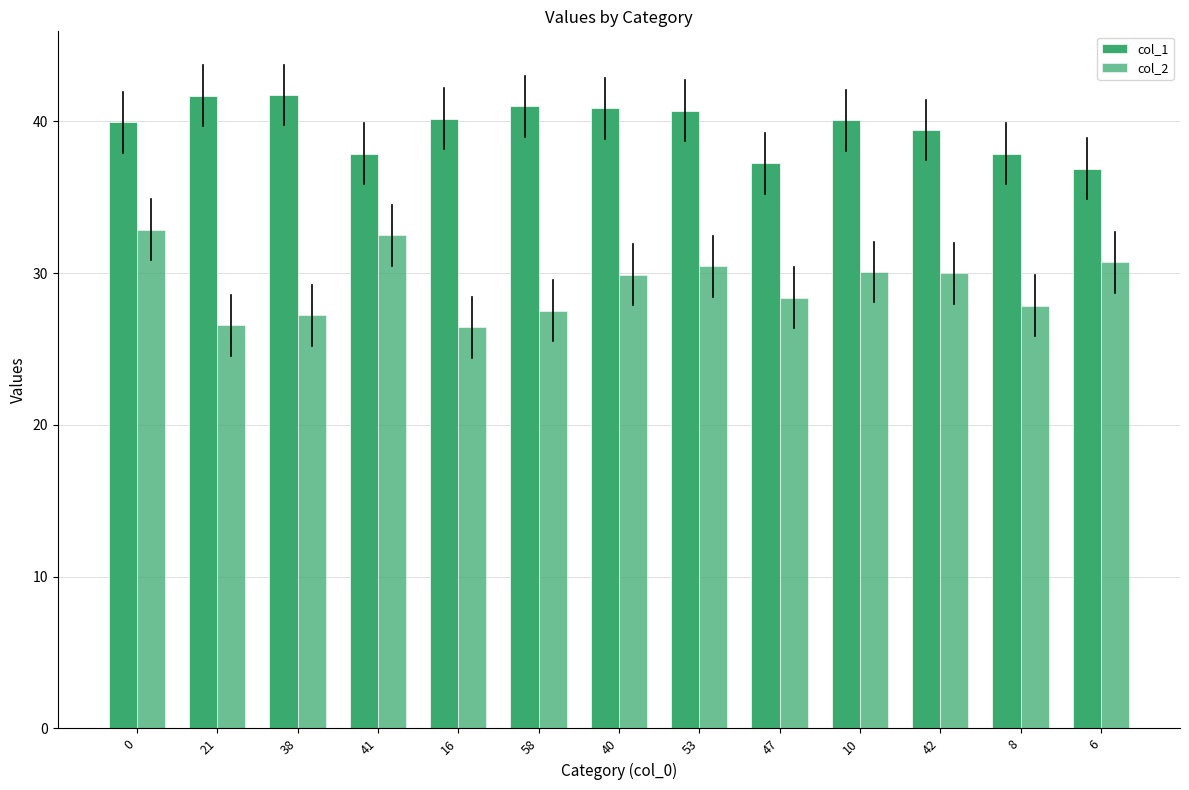

Which series has the widest spread of values?

col_2